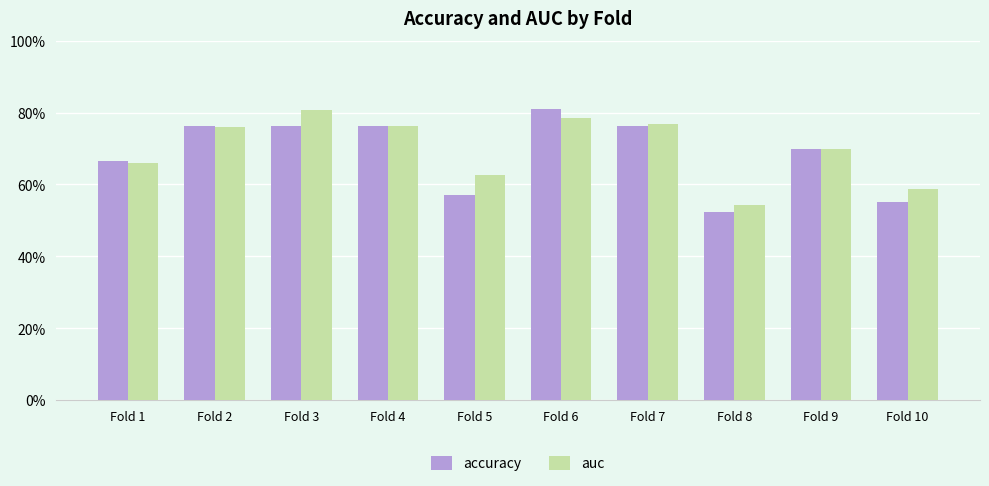

At how many categories does at least one series exceed 0?

10